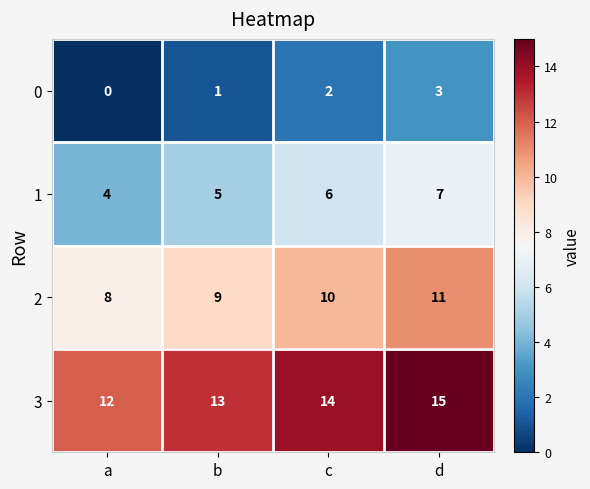

Where is 3 nearest to the value 13?

b